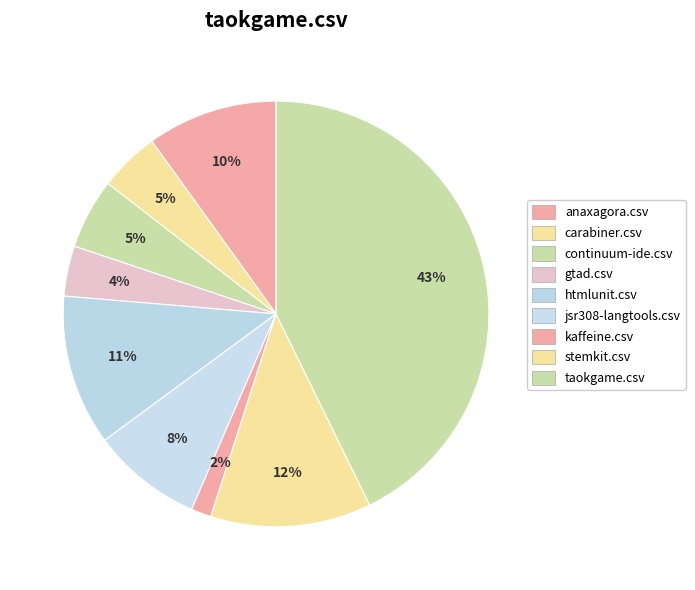

Count the number of slices in the pie.

9